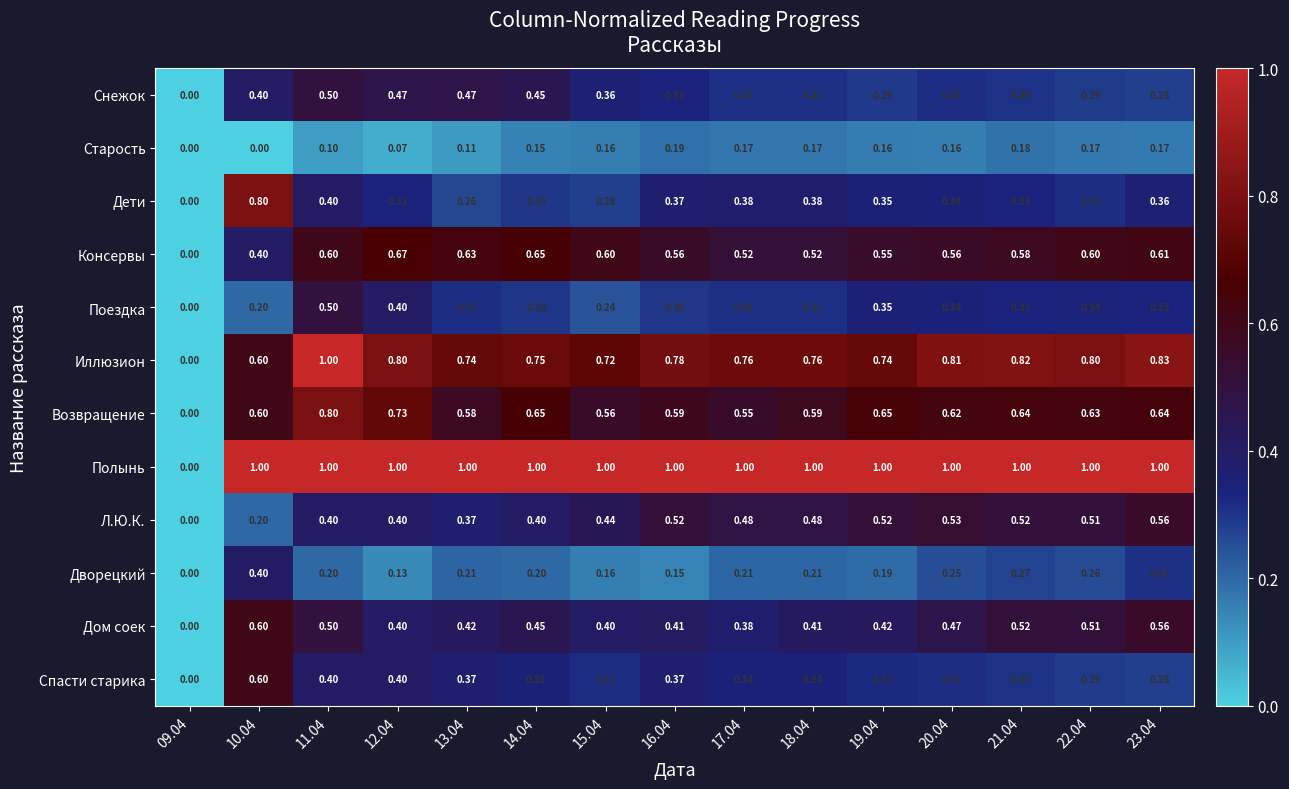

Which series has the largest total across all categories?

Полынь